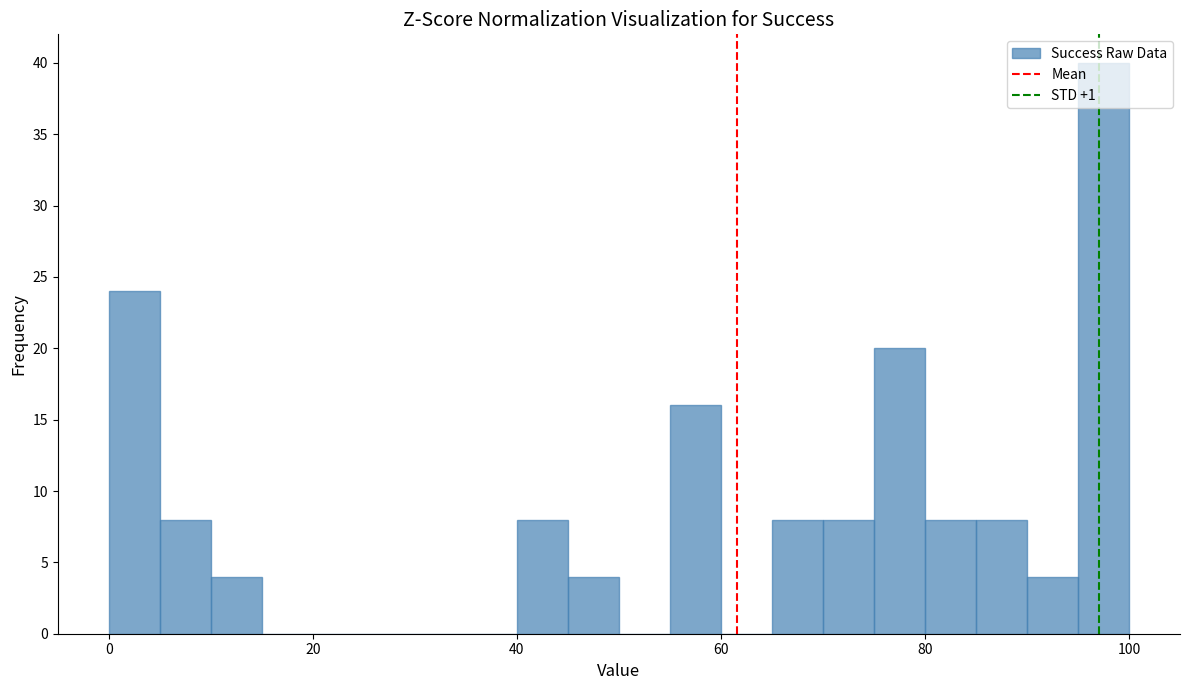

Around what value on the x-axis is the tallest bar? Give the approximate position of its centre, as read against the axis.

98